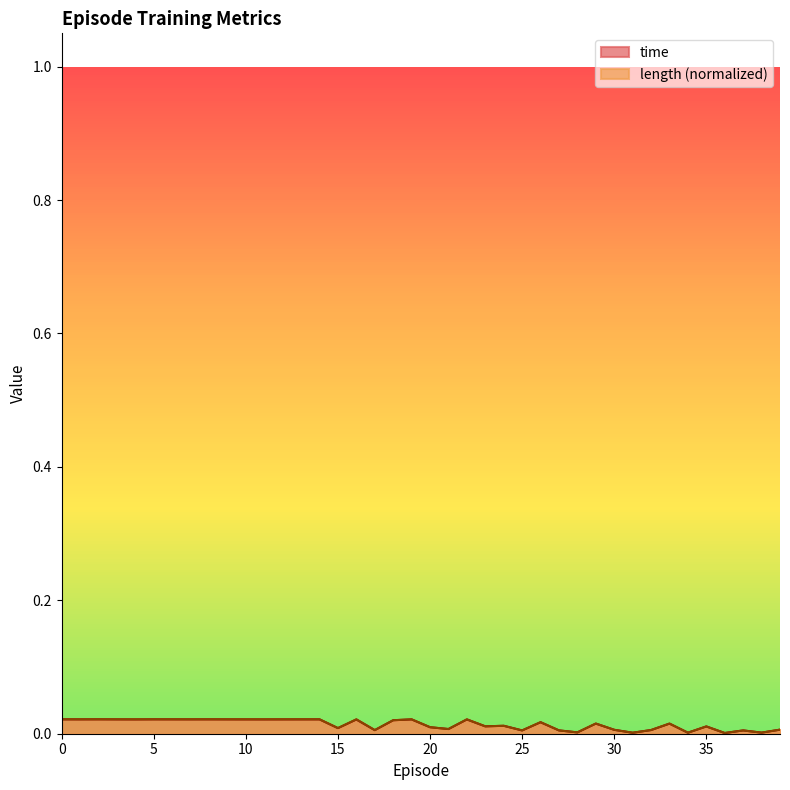

Where do length and time first cross each other?

22 and 23